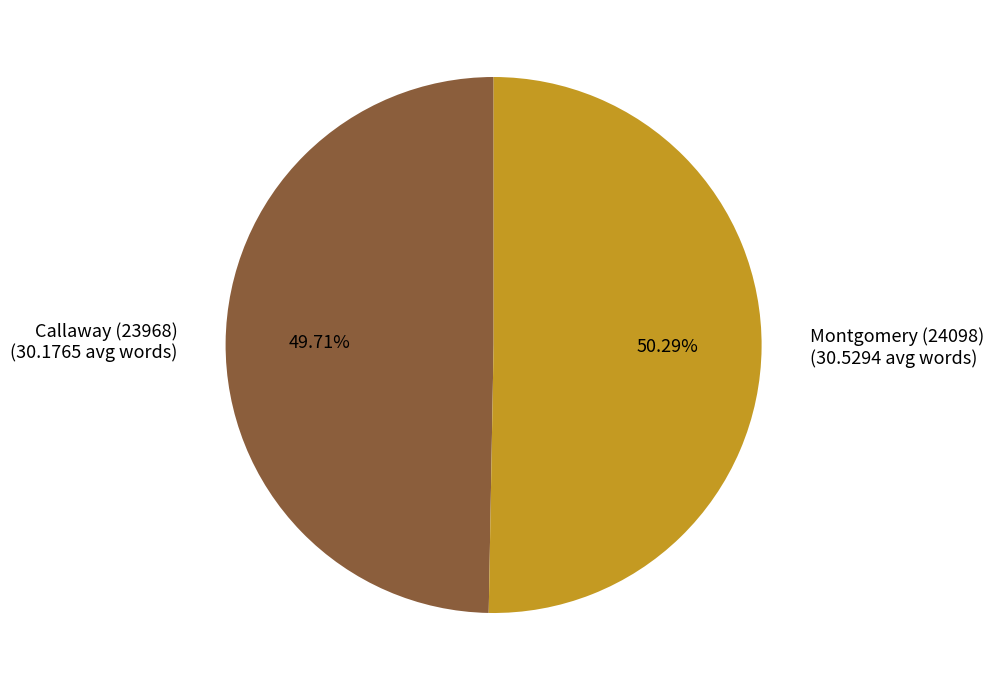

How many segments does this pie chart have?

2